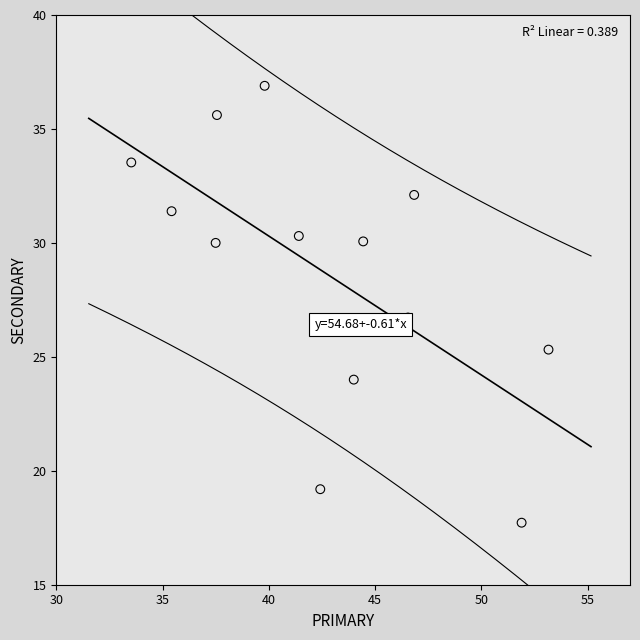

What is the range of Y values (max minus min)?

19.2